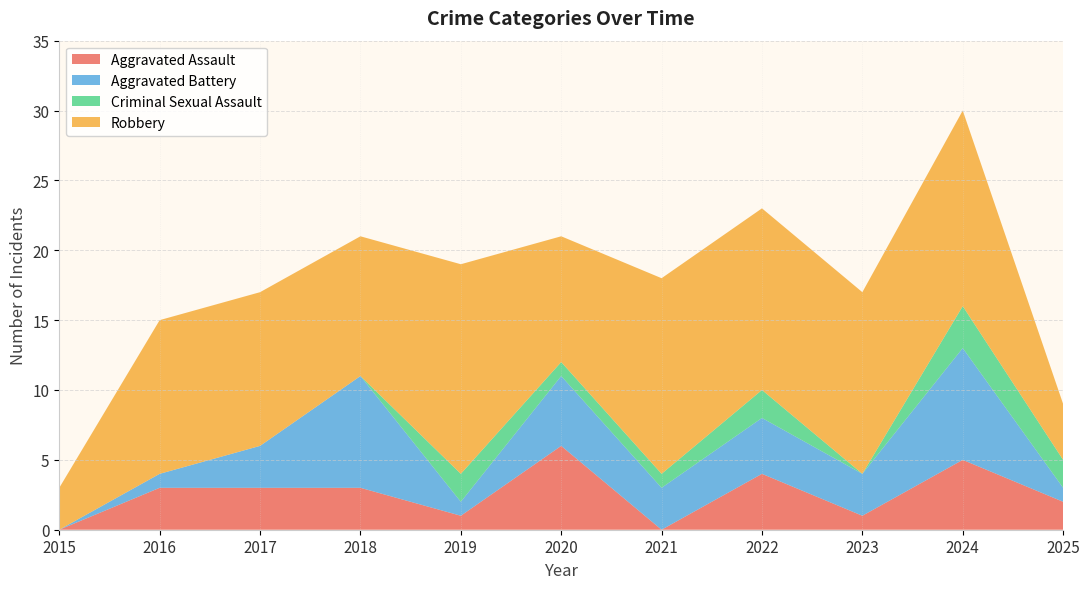

Reading left to right, transcribe all the data shown in this chart.

Aggravated Assault: 0	3	3	3	1	6	0	4	1	5	2
Aggravated Battery: 0	1	3	8	1	5	3	4	3	8	1
Criminal Sexual Assault: 0	0	0	0	2	1	1	2	0	3	2
Robbery: 3	11	11	10	15	9	14	13	13	14	4